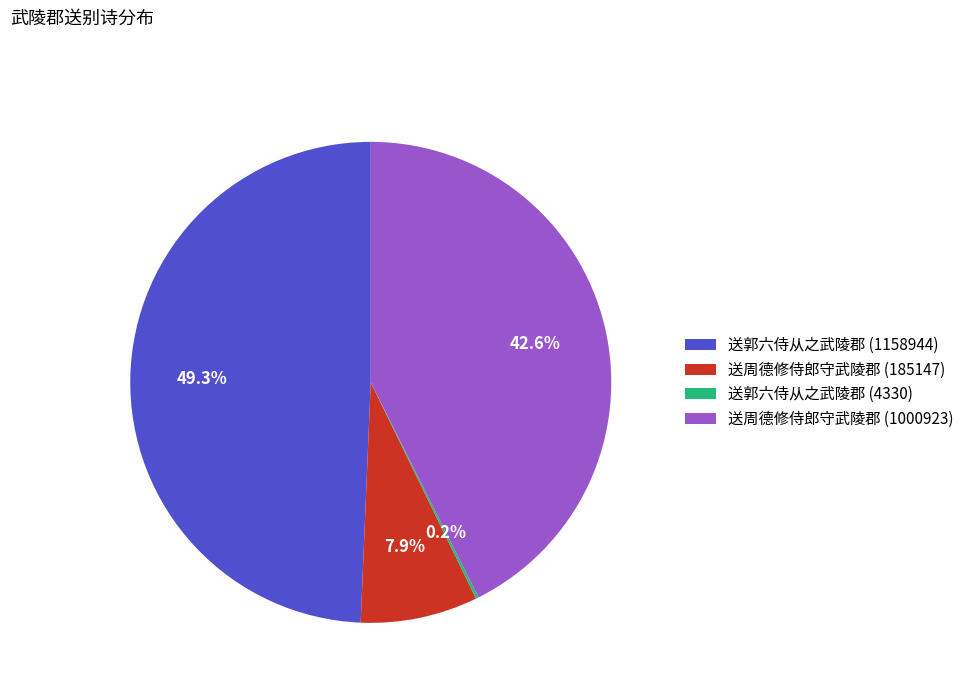

What is the largest slice in the pie chart?

送郭六侍从之武陵郡 (1158944)